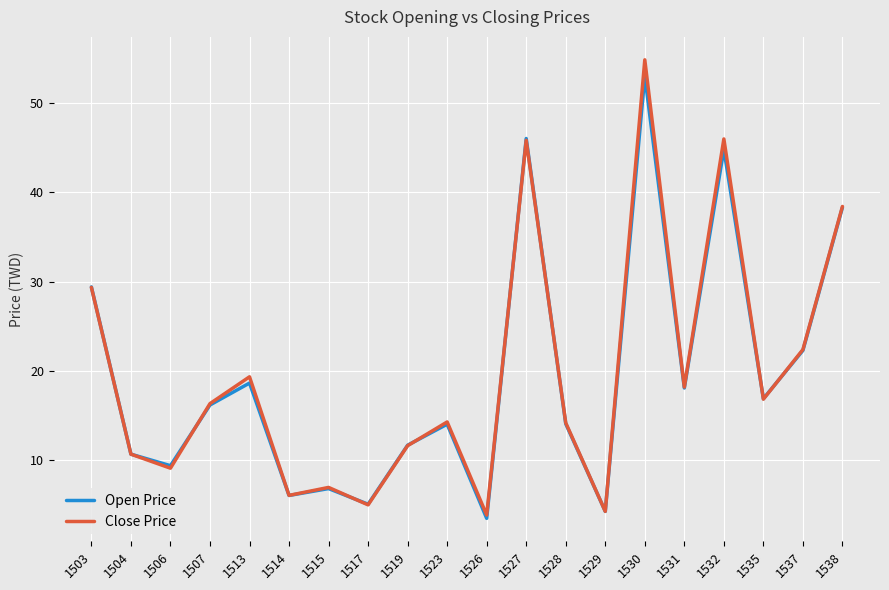

Is the value of Close Price at 1538 greater than the value of Open Price at 1526?

Yes